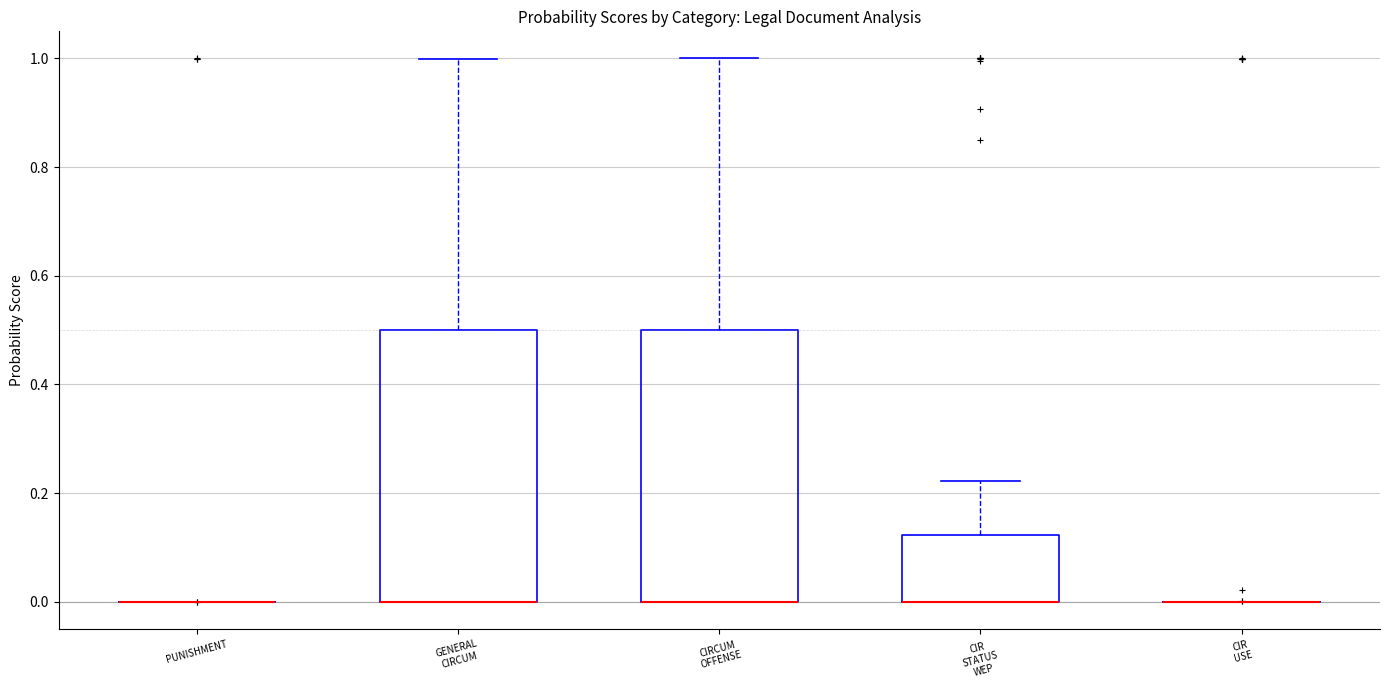

Where is the lower edge of the box for GENERAL CIRCUM on the y-axis? The values are not printed on the chart, so give them approximately, as read against the axis.

0.00